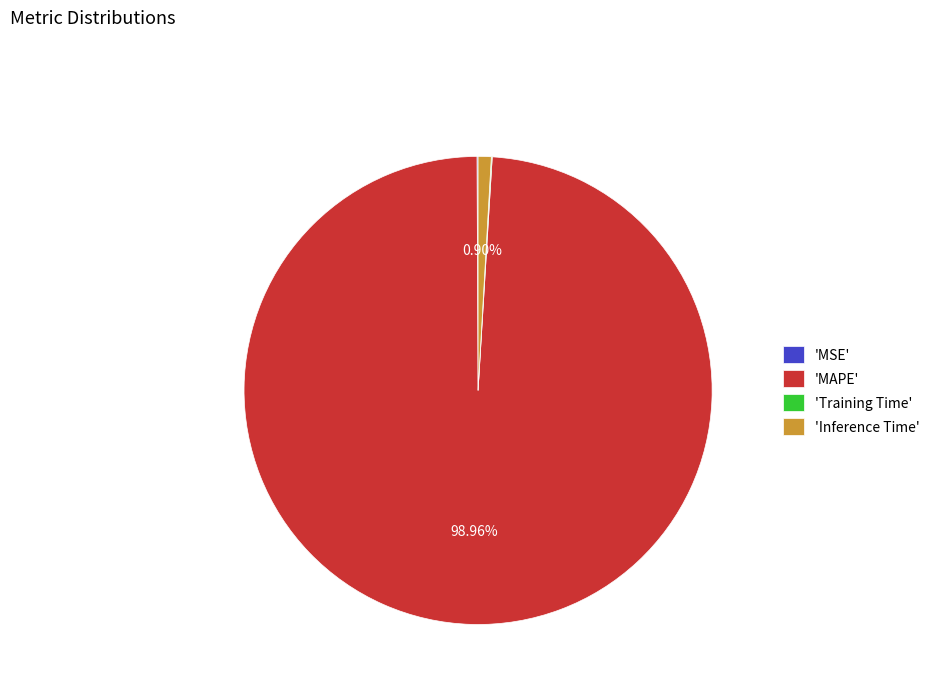

Which slice is the largest?

'MAPE'